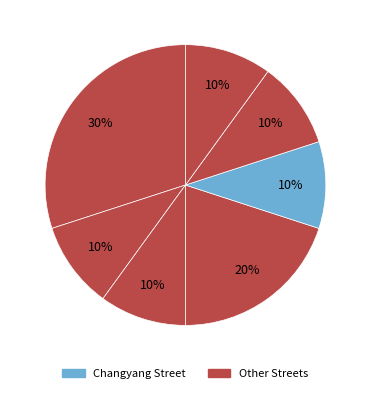

Is there any slice that represents more than half of the pie?

No